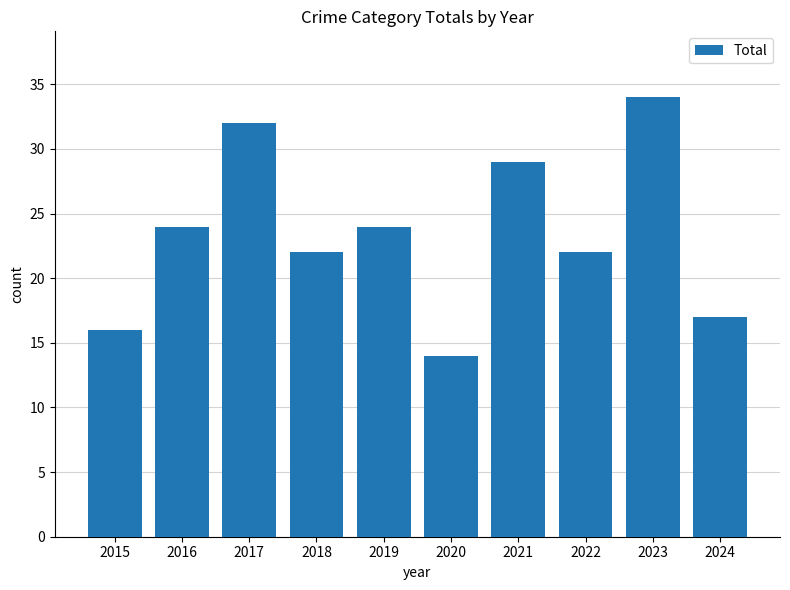

What is the sum of the values at 2024 and 2021?

46